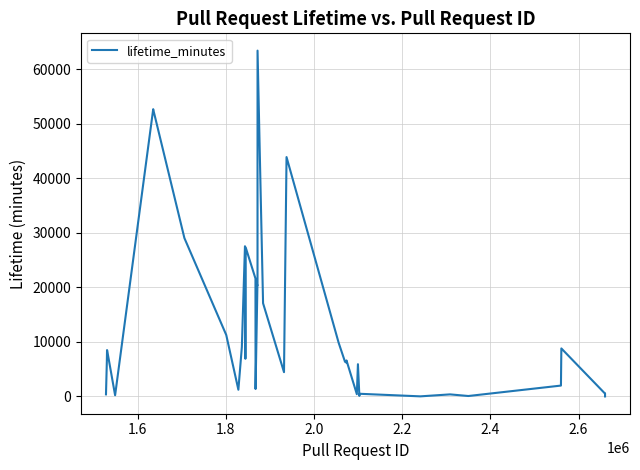

What is the difference between the maximum and minimum values?

63375